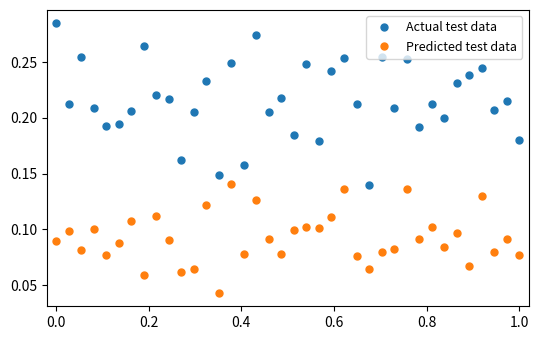

Which series has the largest range (max minus min)?

Actual test data